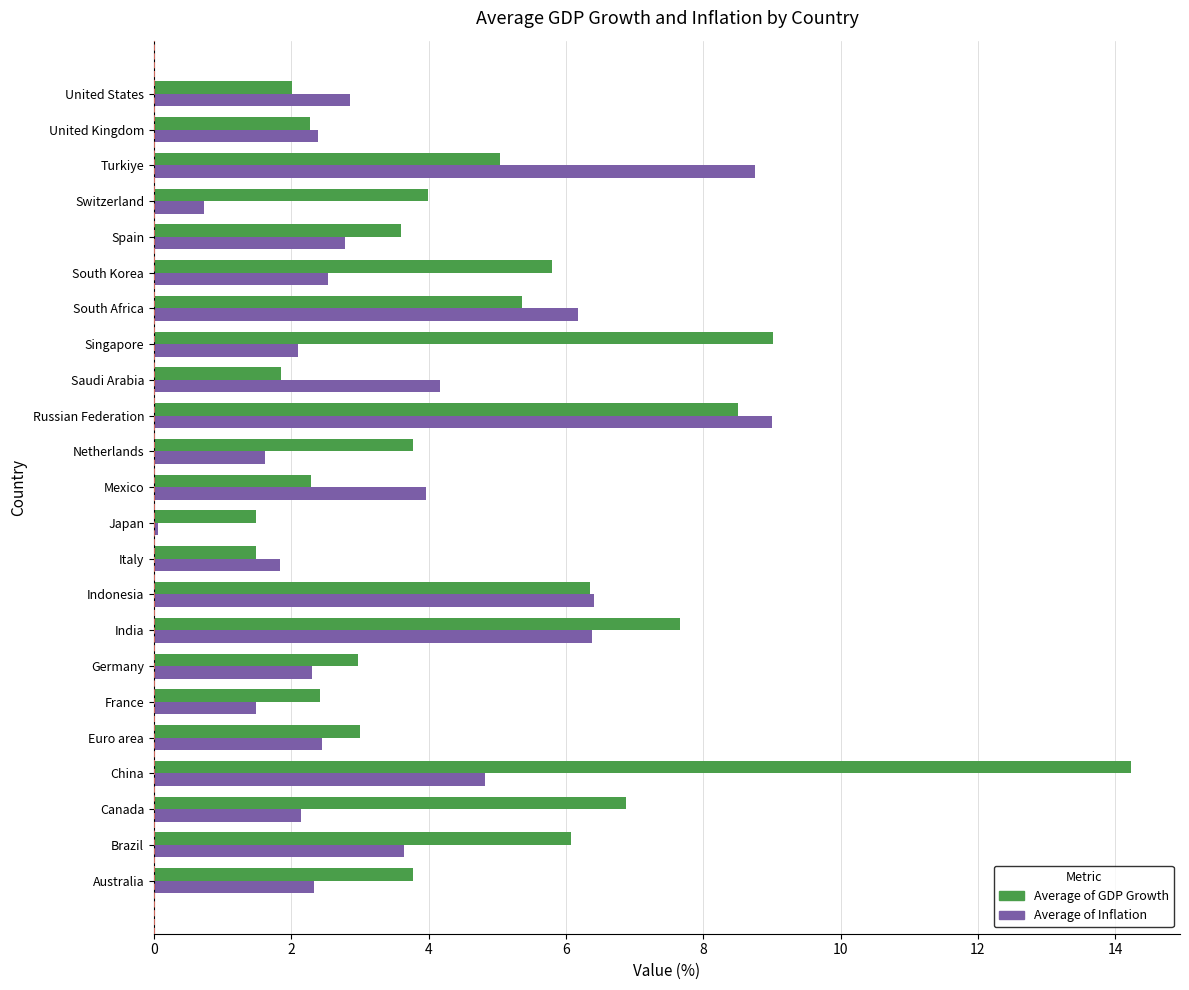

At South Africa, list the series in order from smallest to largest.

Average of GDP Growth, Average of Inflation